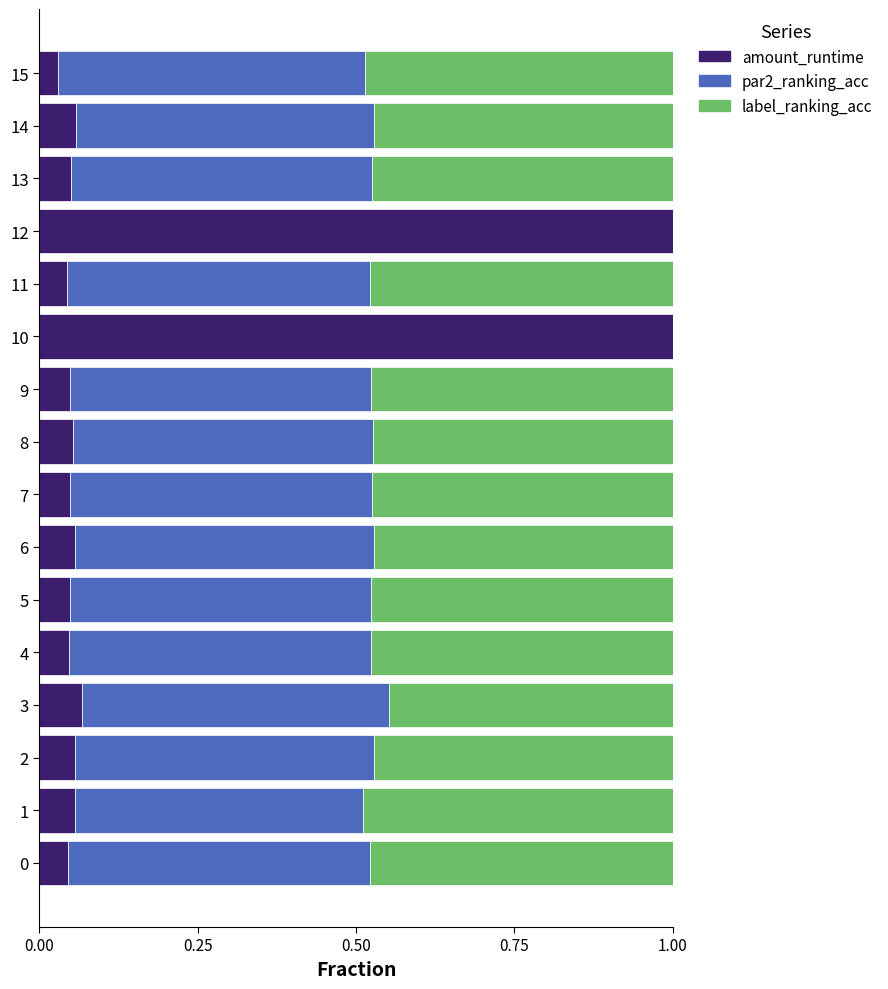

What is the total value across all series at 12?

1.0